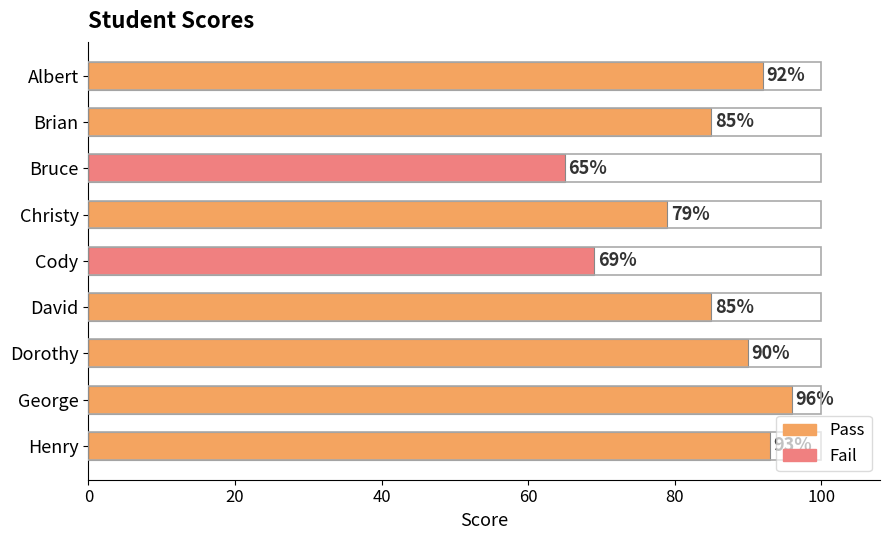

What is the sum of all values?

754